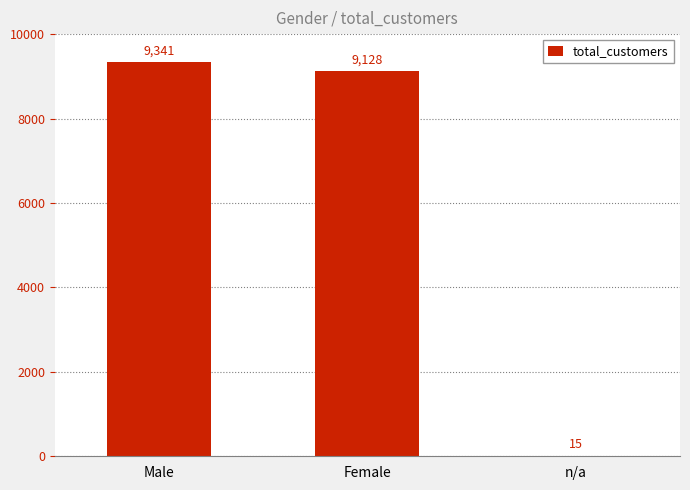

Reading left to right, transcribe all the data shown in this chart.

Male=9341	Female=9128	n/a=15